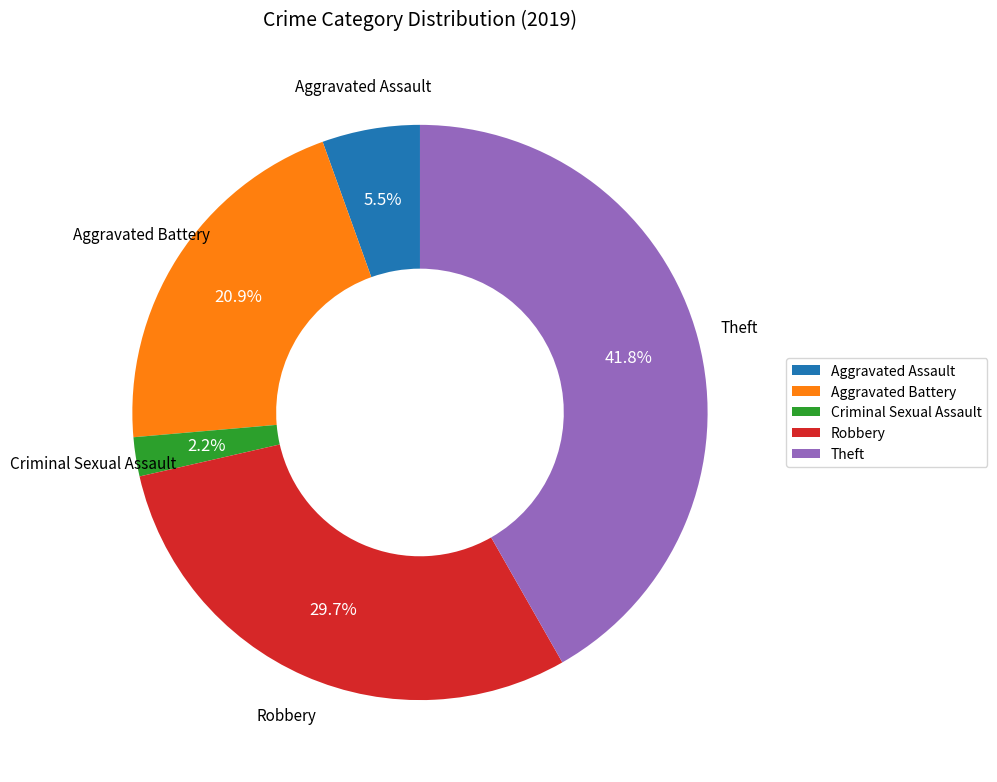

Does Theft account for over 50% of the chart?

No